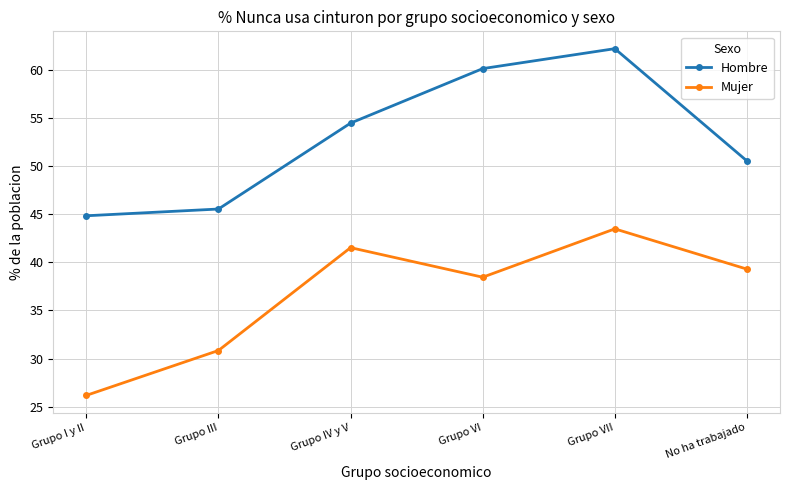

What is the maximum value shown in the chart?

62.2